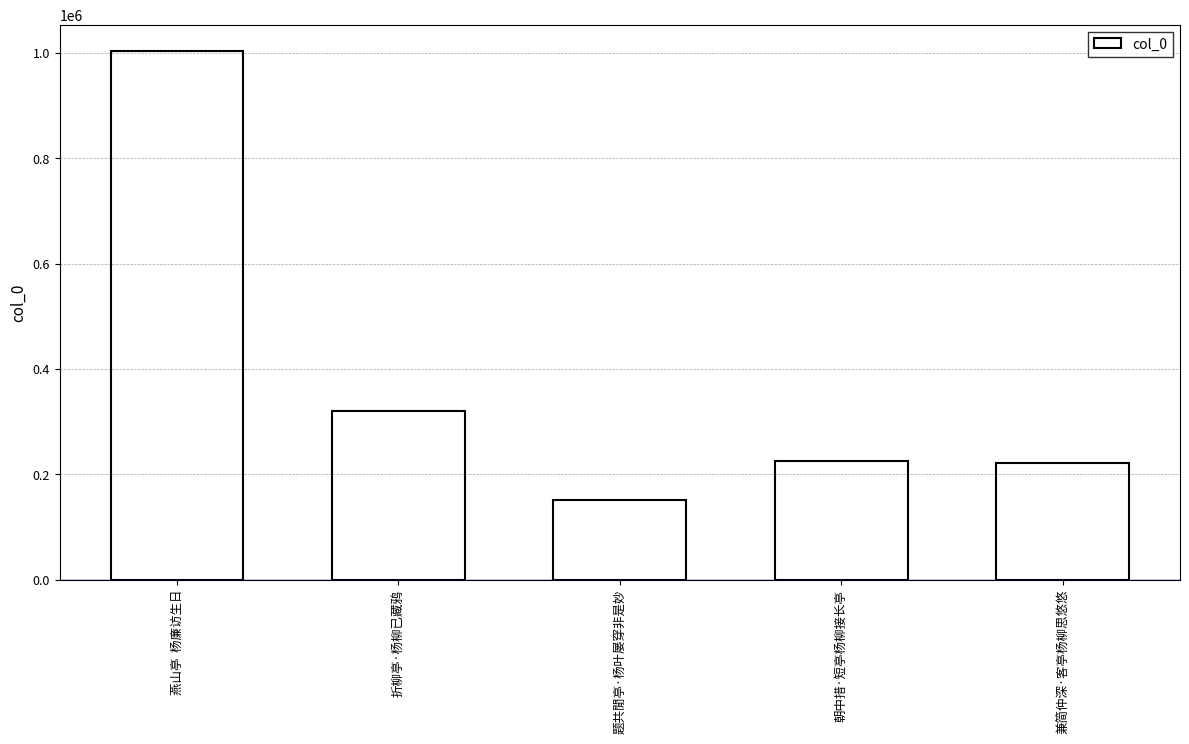

What is the difference between the values at 折柳亭·杨柳已藏鸦 and 燕山亭  杨廉访生日?

682889